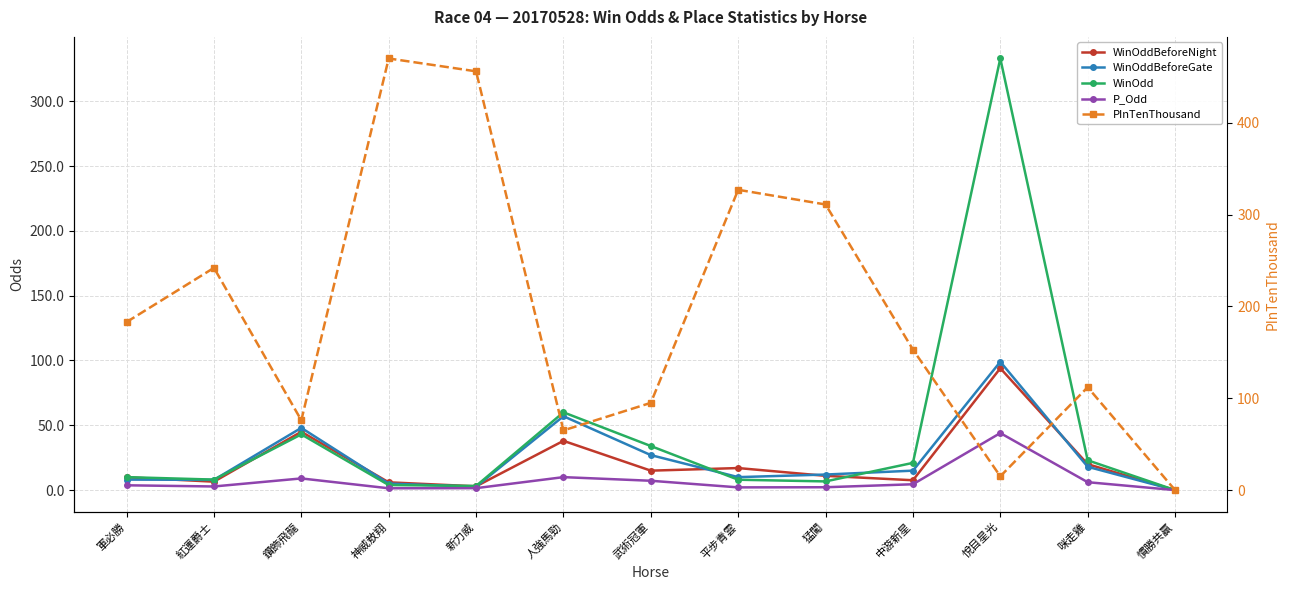

What is the label of the 3rd point from the right?

悅目星光